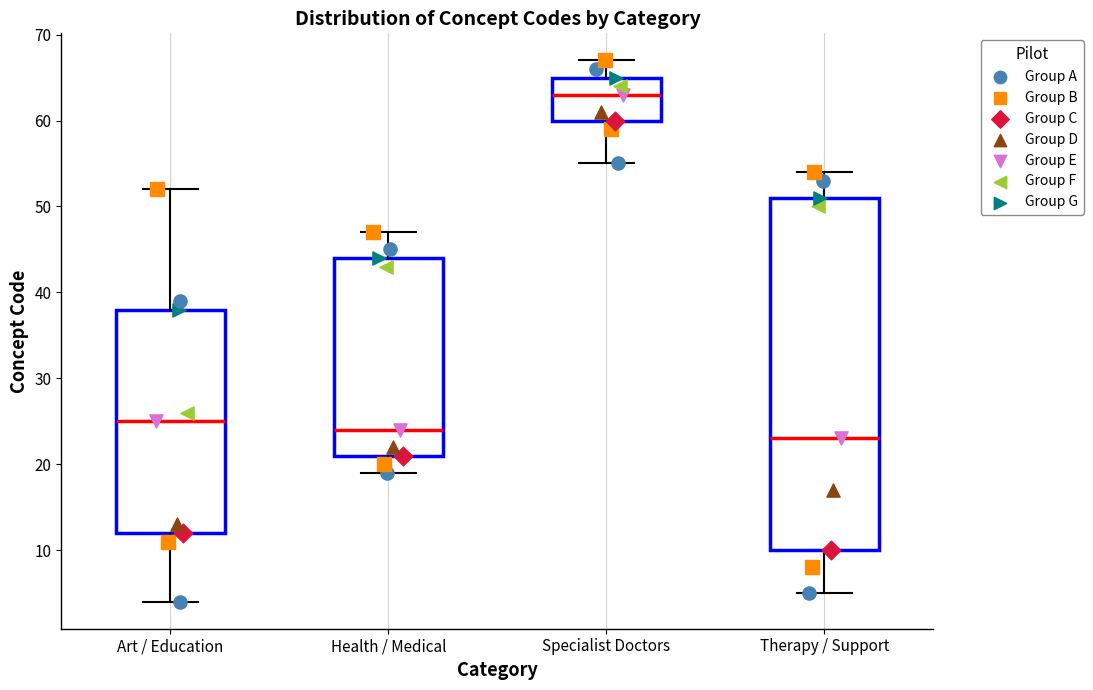

Where does the median line of the box for Health / Medical sit on the y-axis? The values are not printed on the chart, so give them approximately, as read against the axis.

24